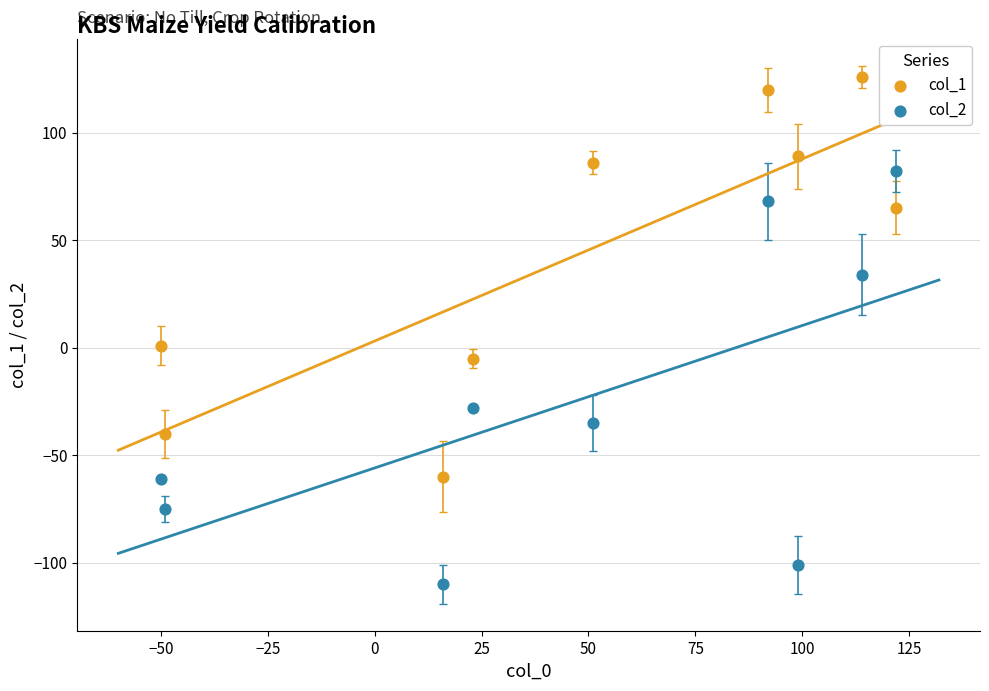

Which series has the largest Y range (max minus min)?

col_2